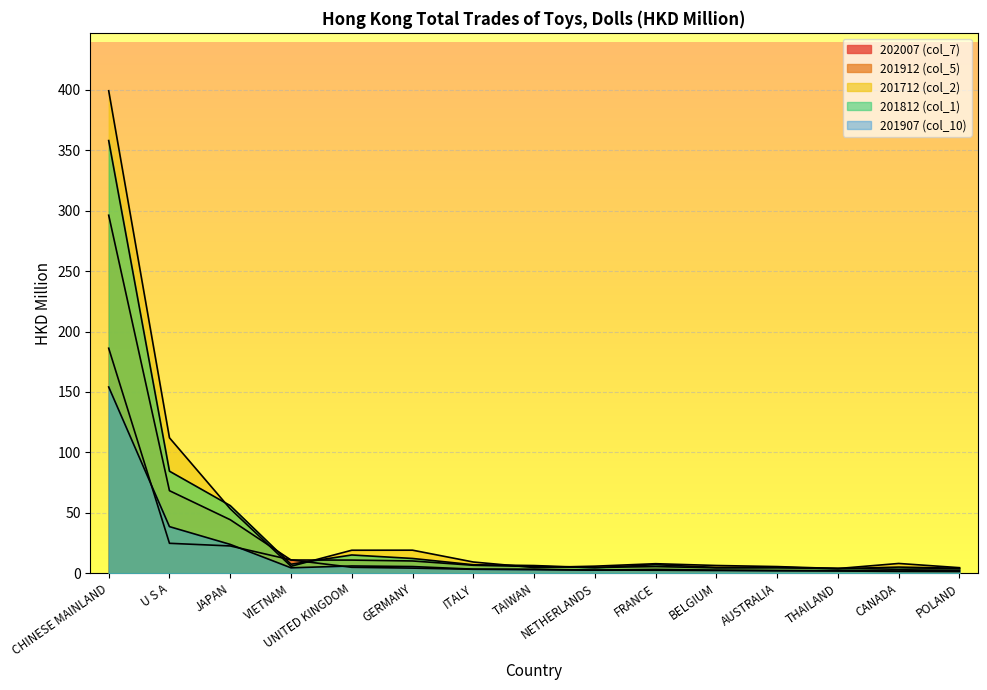

Is it true that 201907 (col_10) equals 4.3 at TAIWAN?

False